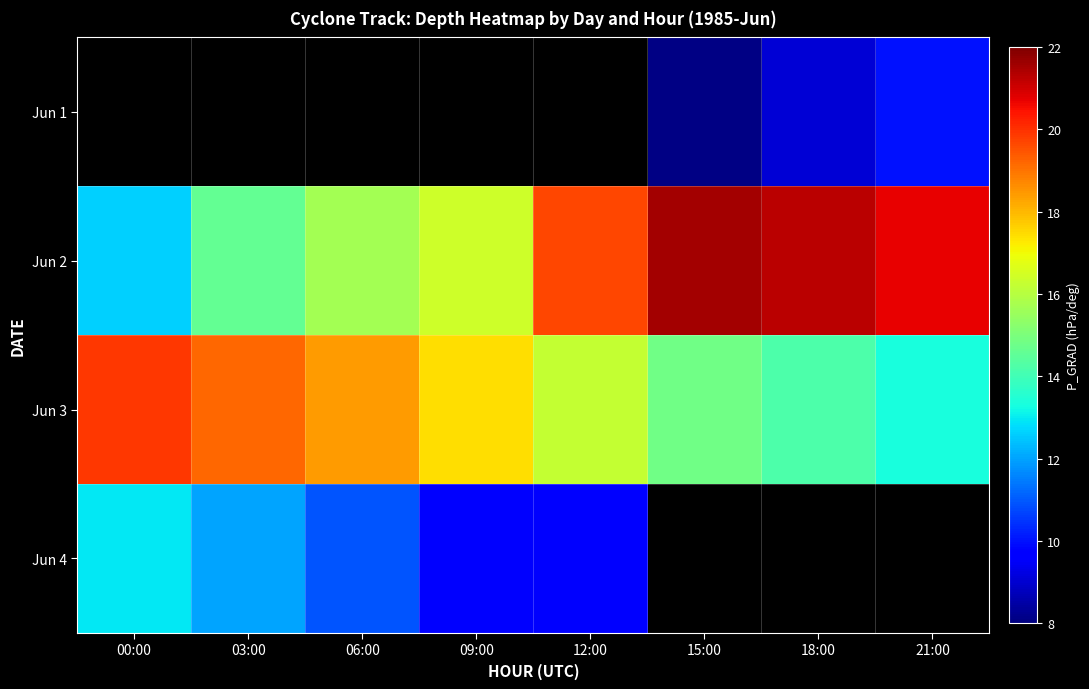

Which has a higher value, 09:00 or 06:00?

06:00